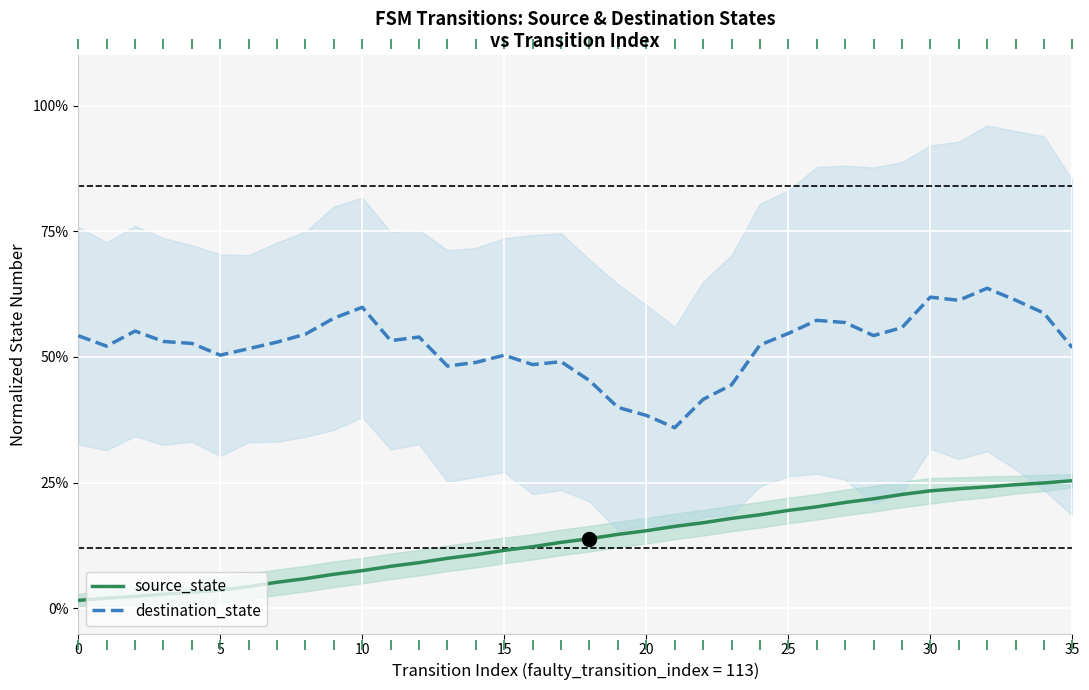

True or false: source_state and destination_state cross at least once.

False